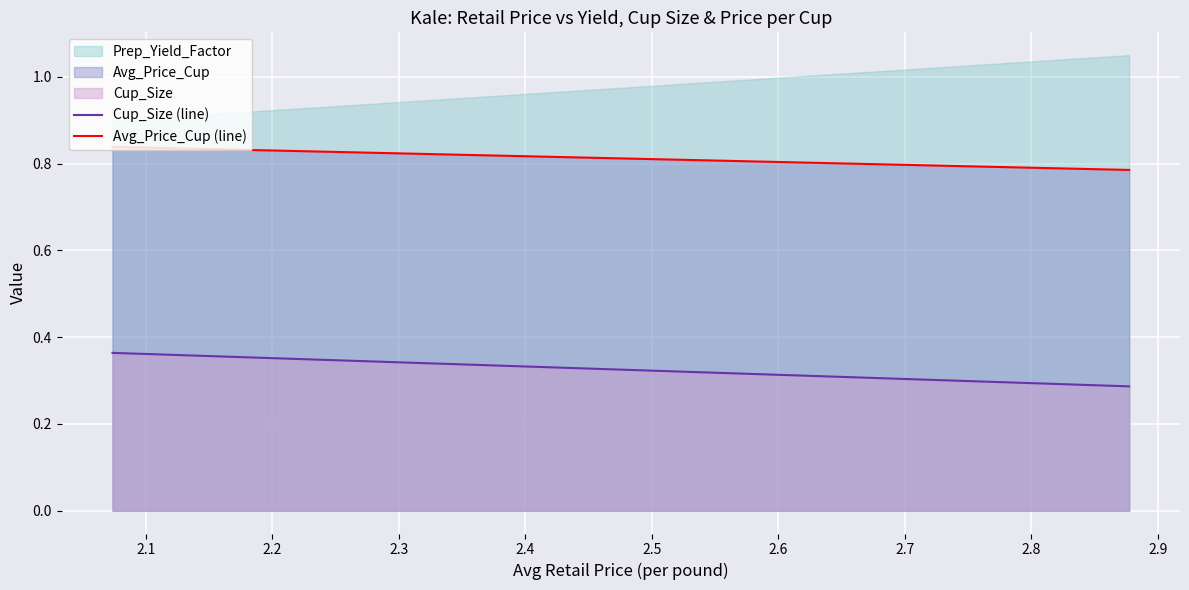

List the series in order of their peak value, highest first.

Prep_Yield_Factor, Avg_Price_Cup, Cup_Size